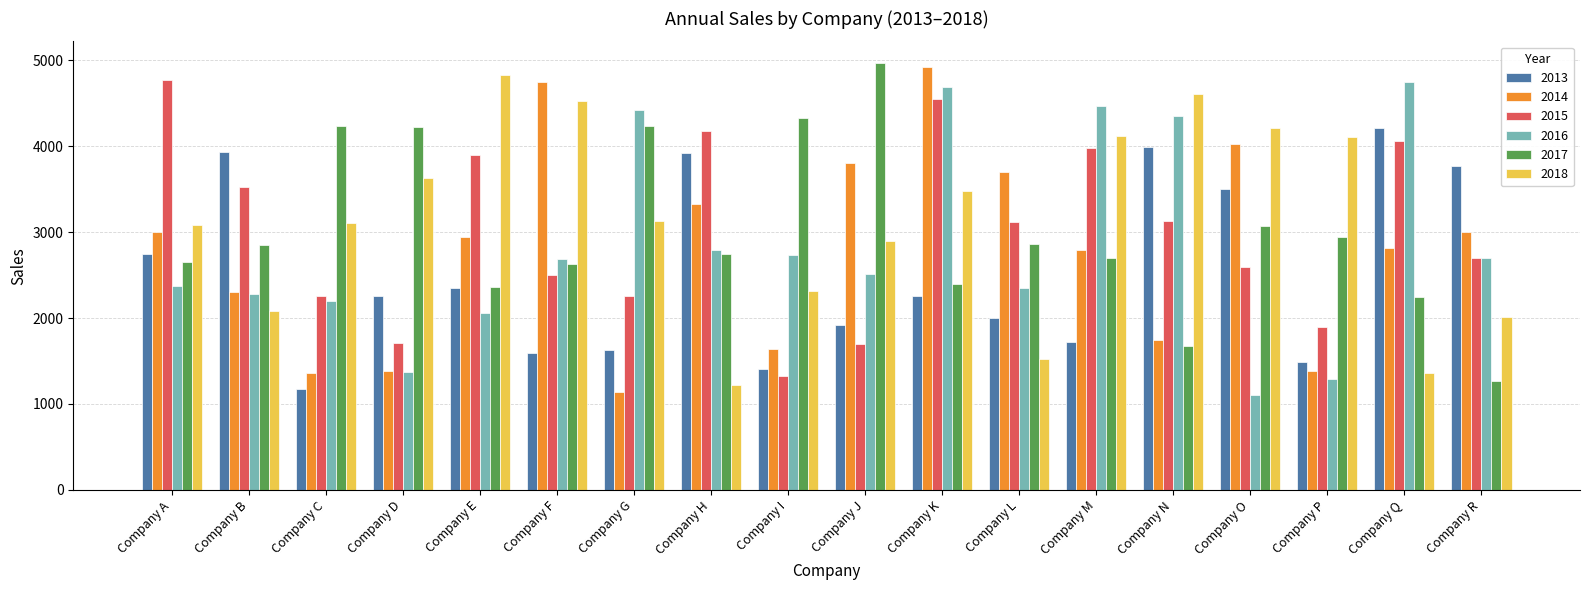

The value of 2016 at Company M is 2225. True or false?

False